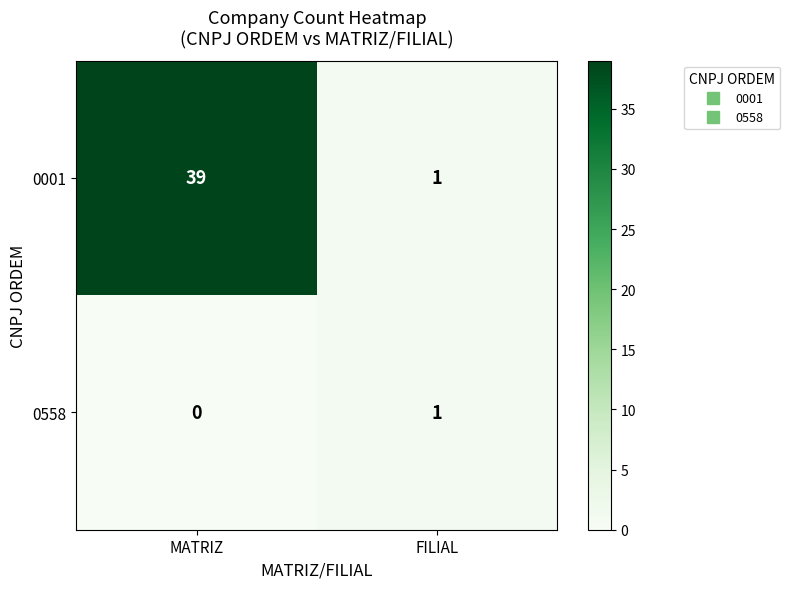

Reading left to right, extract all data points from this chart.

0001: 39	1
0558: 0	1